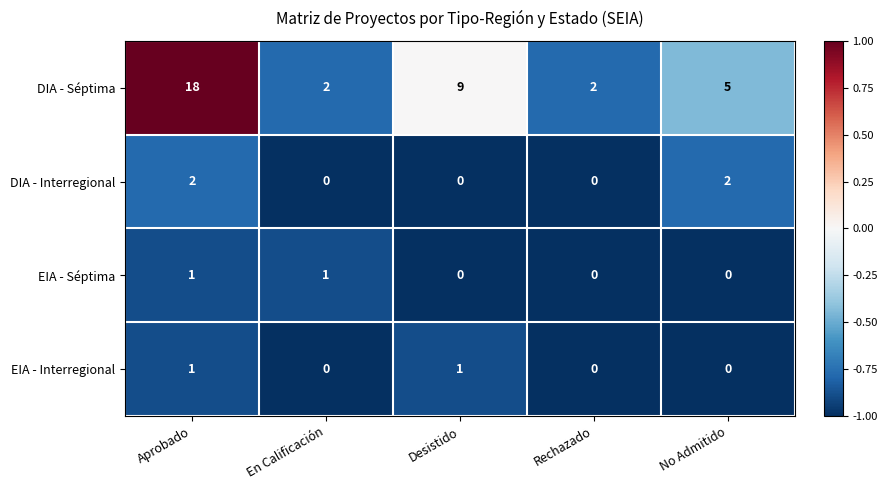

The EIA - Séptima series shows 1 at En Calificación. True or false?

True